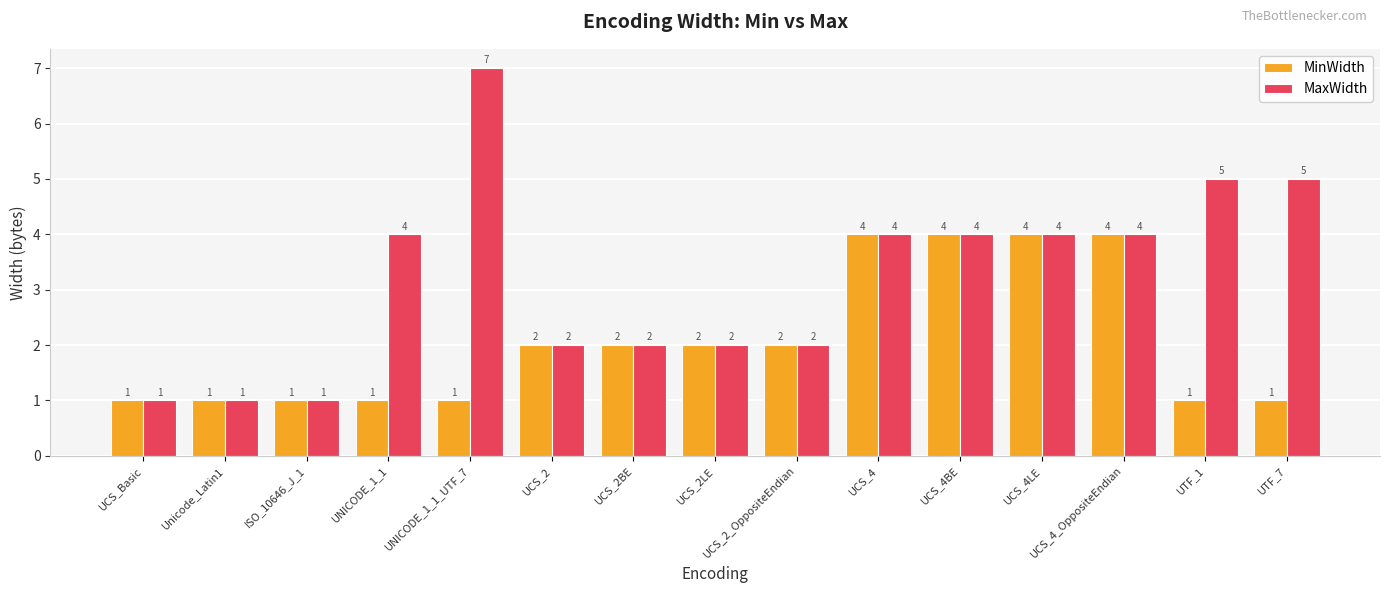

Reading left to right, what are all the values shown in this chart?

MinWidth: 1	1	1	1	1	2	2	2	2	4	4	4	4	1	1
MaxWidth: 1	1	1	4	7	2	2	2	2	4	4	4	4	5	5